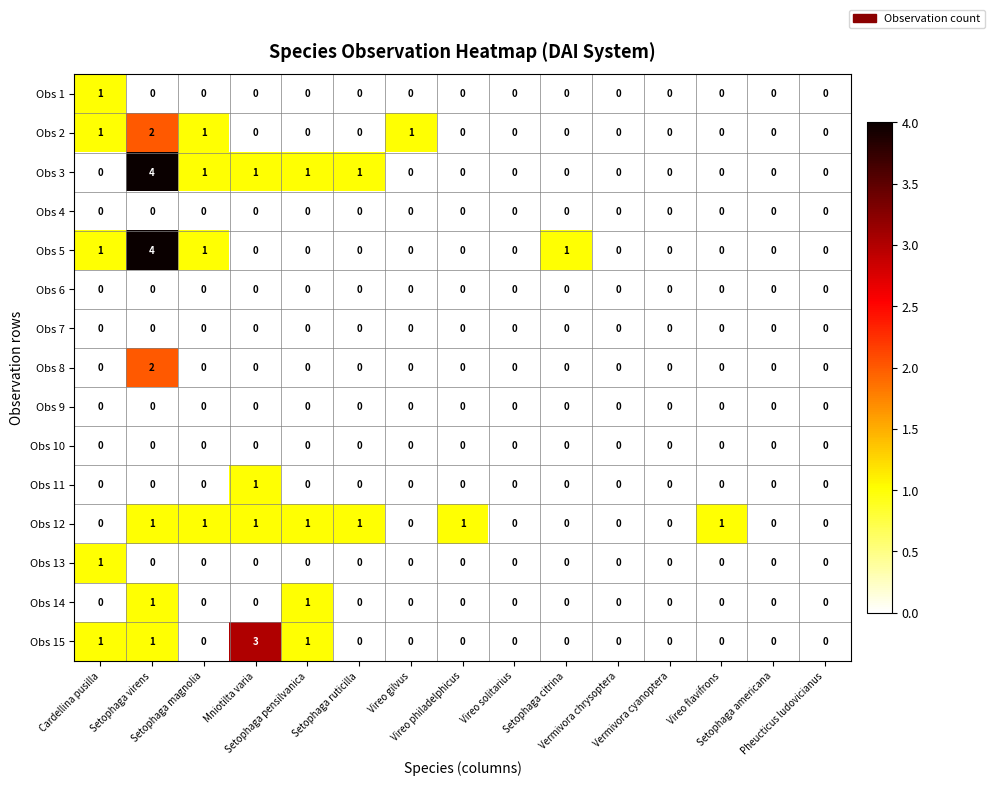

Count the Obs 2 values in the range 0 to 1.

14